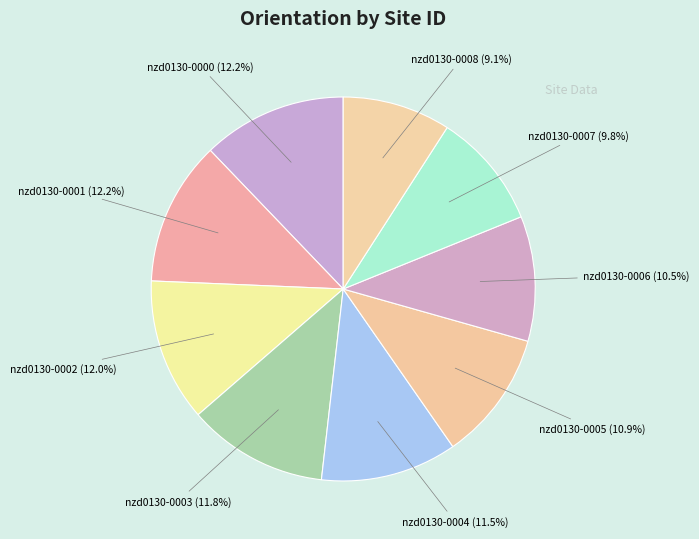

Rank the categories by value from highest to lowest.

nzd0130-0000, nzd0130-0001, nzd0130-0002, nzd0130-0003, nzd0130-0004, nzd0130-0005, nzd0130-0006, nzd0130-0007, nzd0130-0008